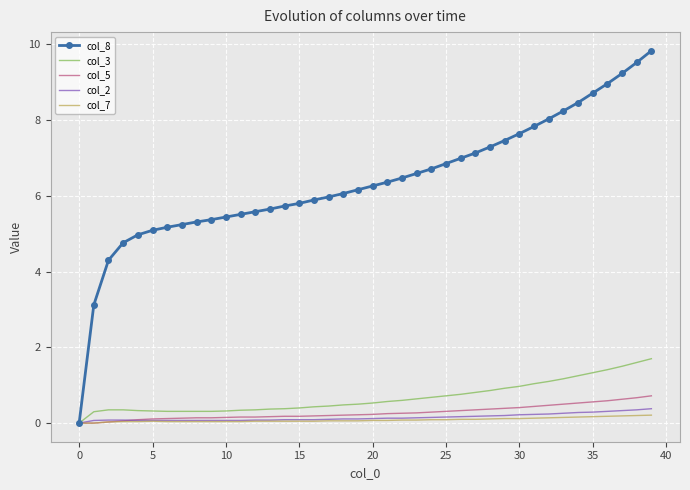

Which series has the largest total across all categories?

col_8